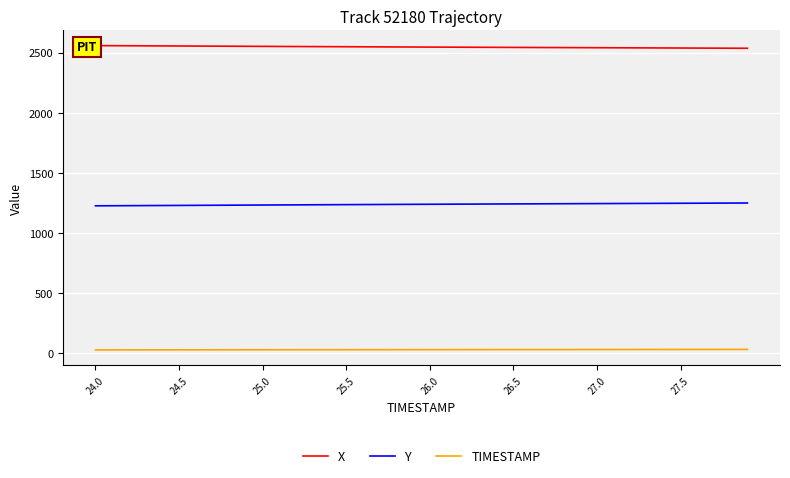

True or false: Y and TIMESTAMP intersect in this chart.

False